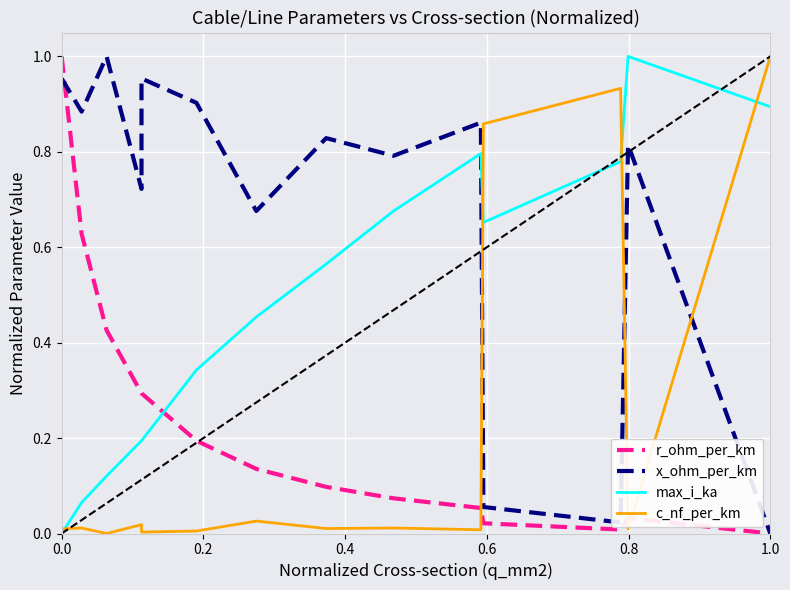

After their last crossing, which series has the higher values: x_ohm_per_km or max_i_ka?

max_i_ka